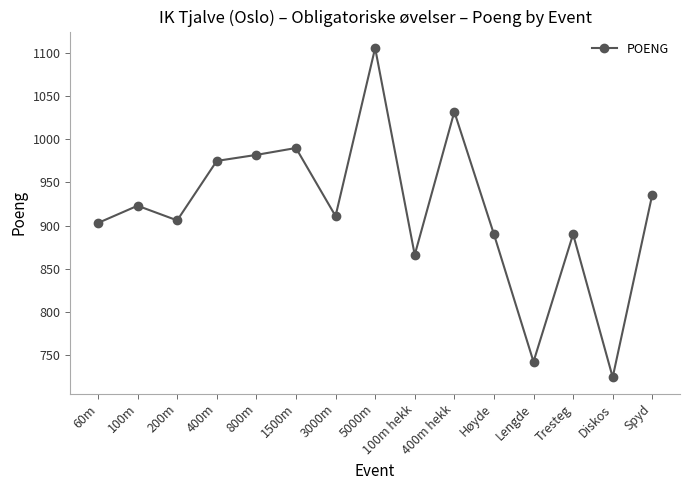

Approximately how many times larger is the value at 60m compared to Tresteg?

1.0